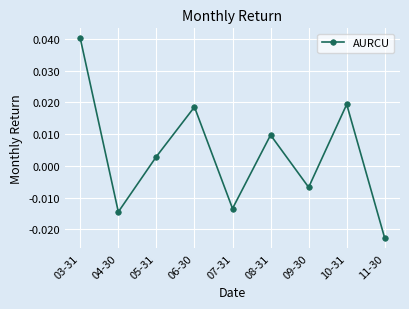

List the labels in order of value, smallest first.

11-30, 04-30, 07-31, 09-30, 05-31, 08-31, 06-30, 10-31, 03-31